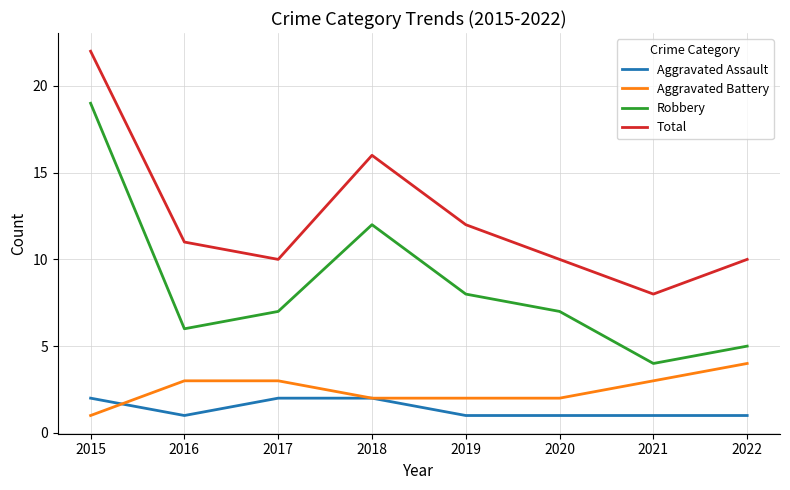

At how many categories does at least one series exceed 4?

8